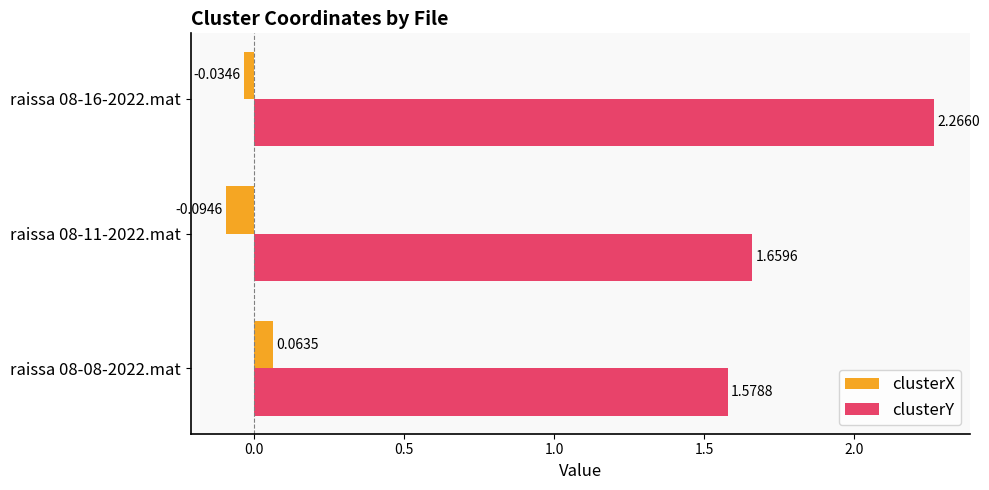

Which series has the largest range (max minus min)?

clusterY